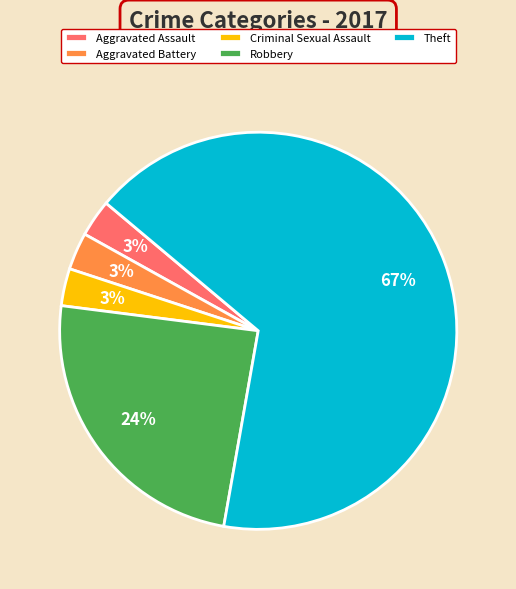

Combined, do Robbery and Aggravated Assault account for over 50%?

No